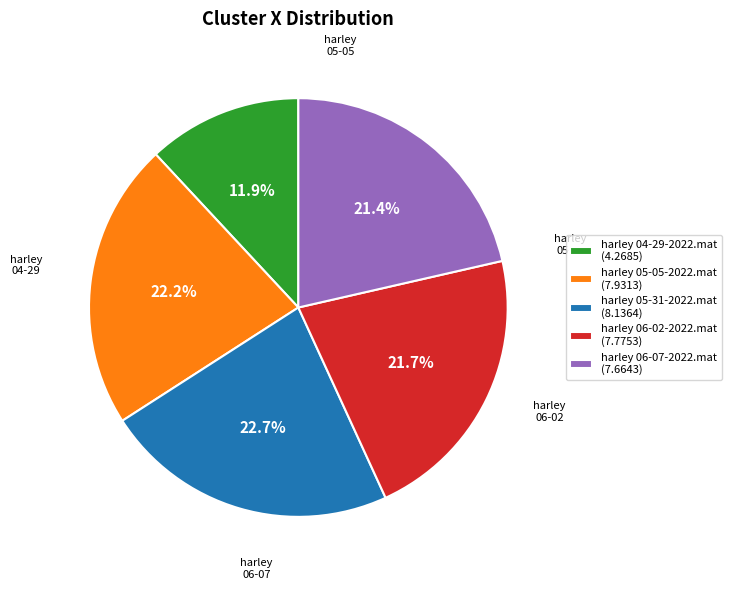

Which category has the smallest portion of the pie?

harley 04-29-2022.mat